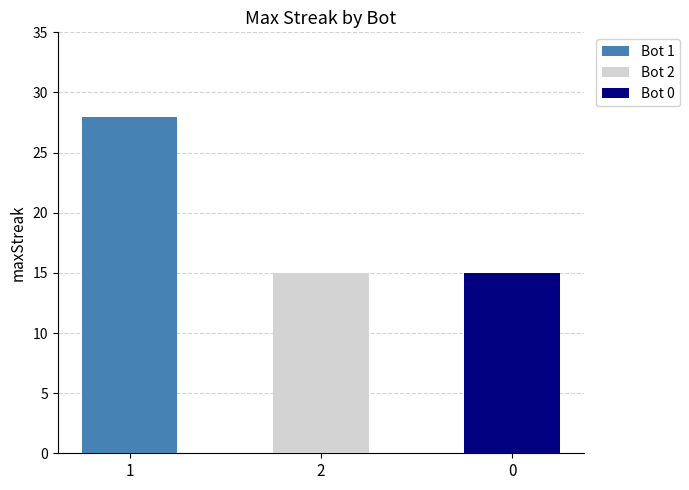

Reading left to right, what are all the values shown in this chart?

28	15	15